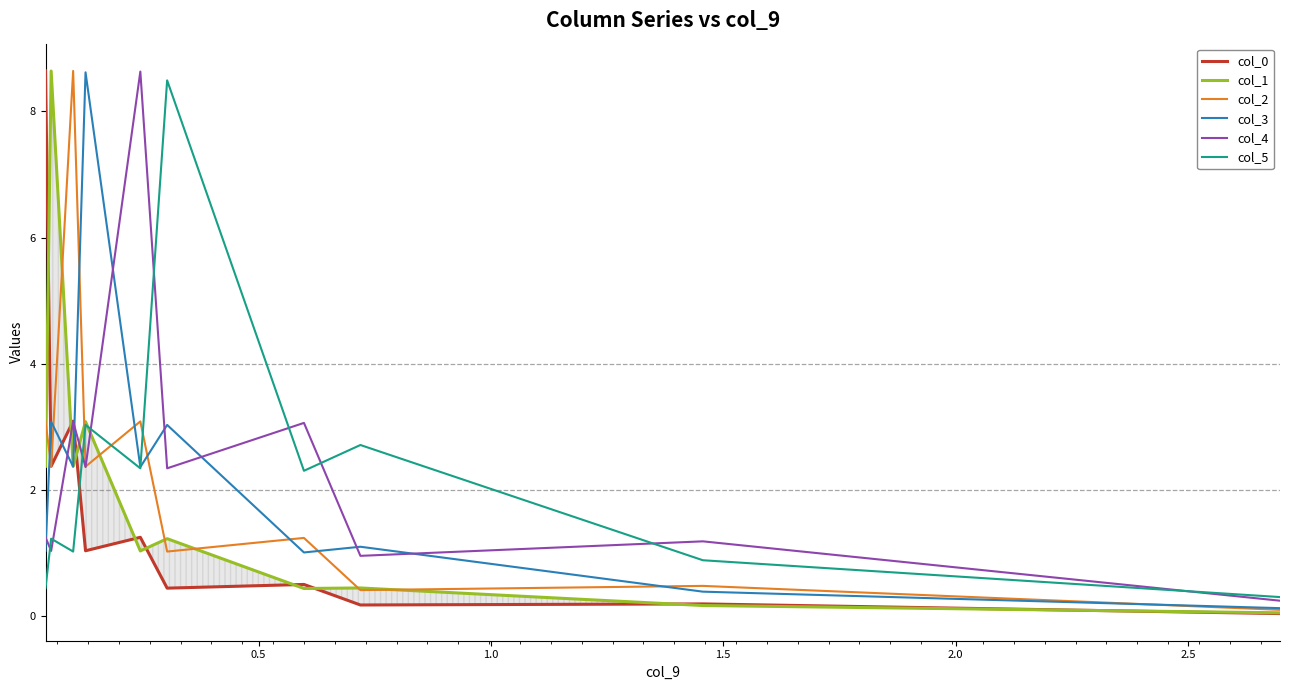

What is the highest value of the col_2 series?

8.6